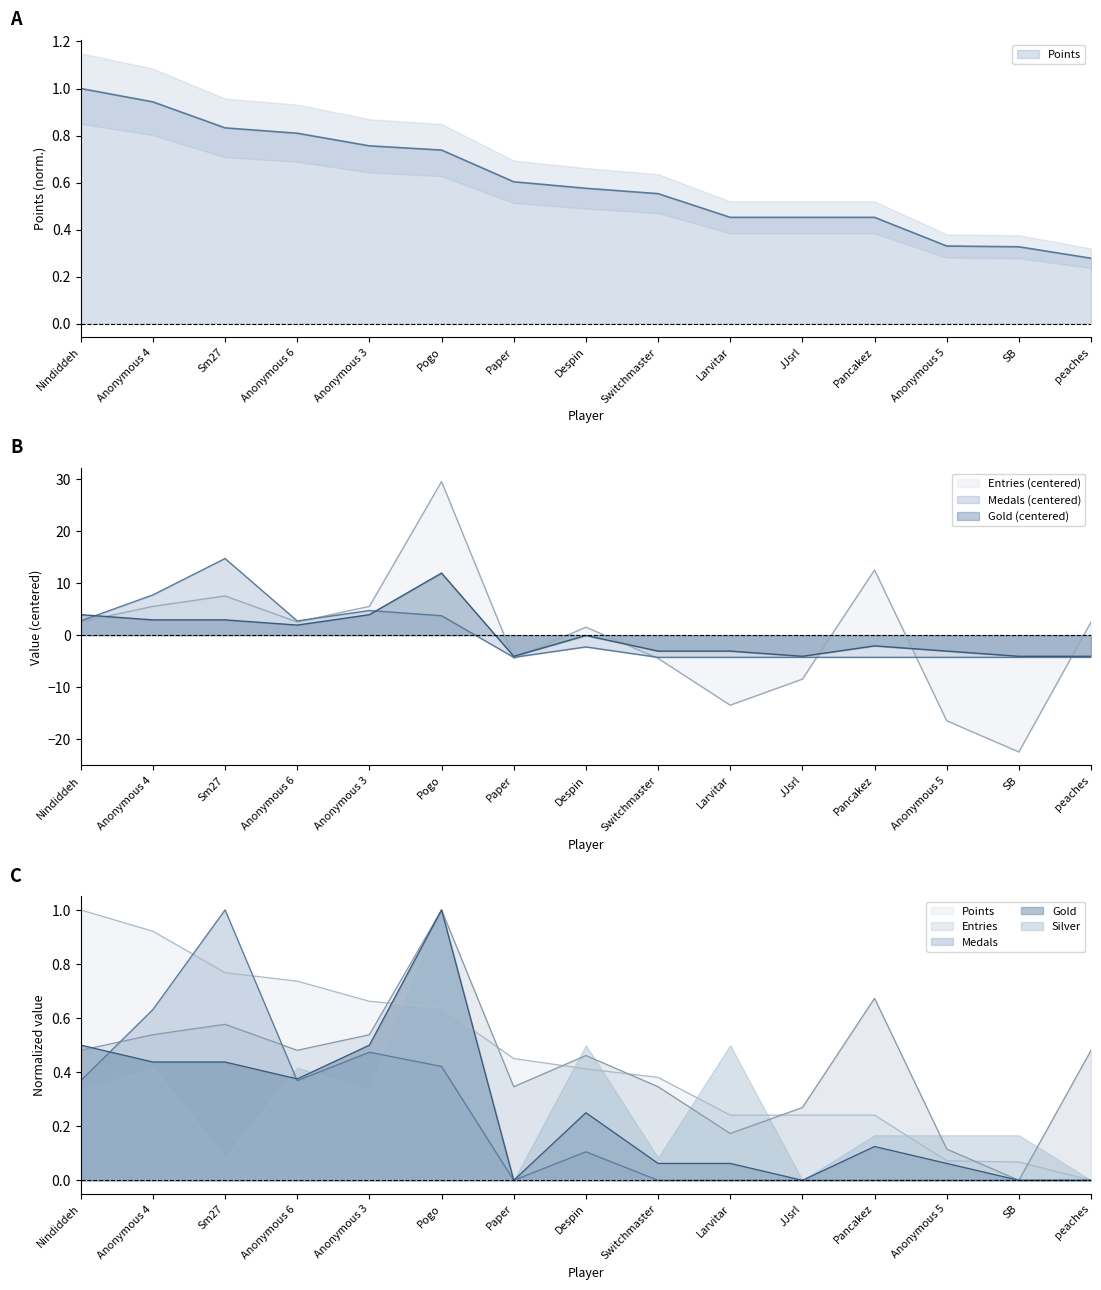

Which series has the largest range (max minus min)?

Medals